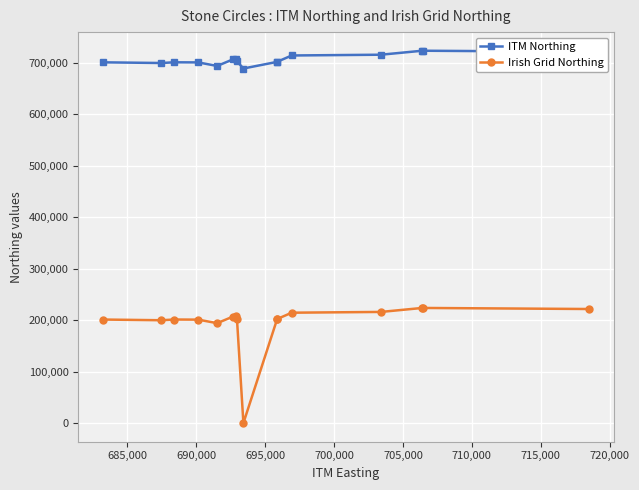

Which series has the largest range (max minus min)?

Irish Grid Northing